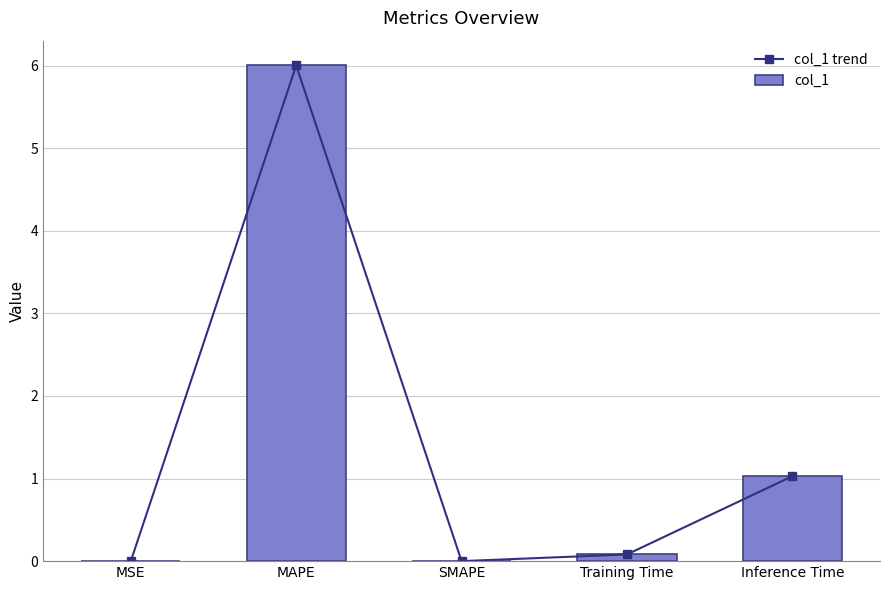

At how many categories does at least one series exceed 1?

2